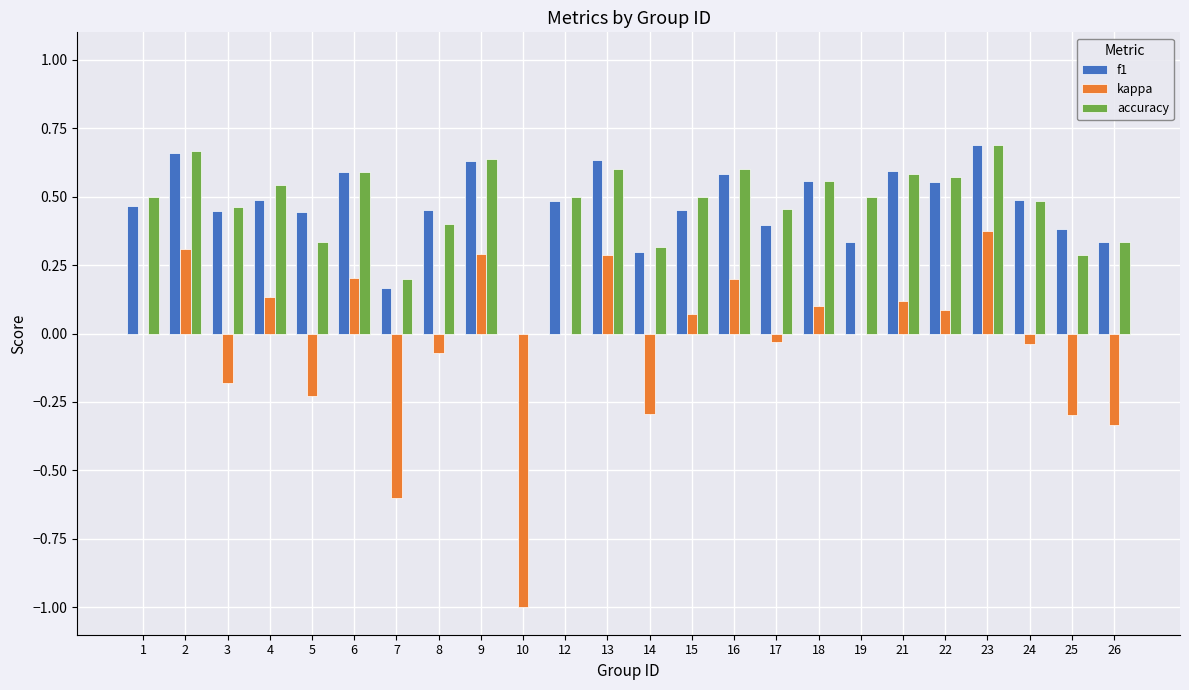

Between 4 and 19, which series saw the biggest shift?

f1